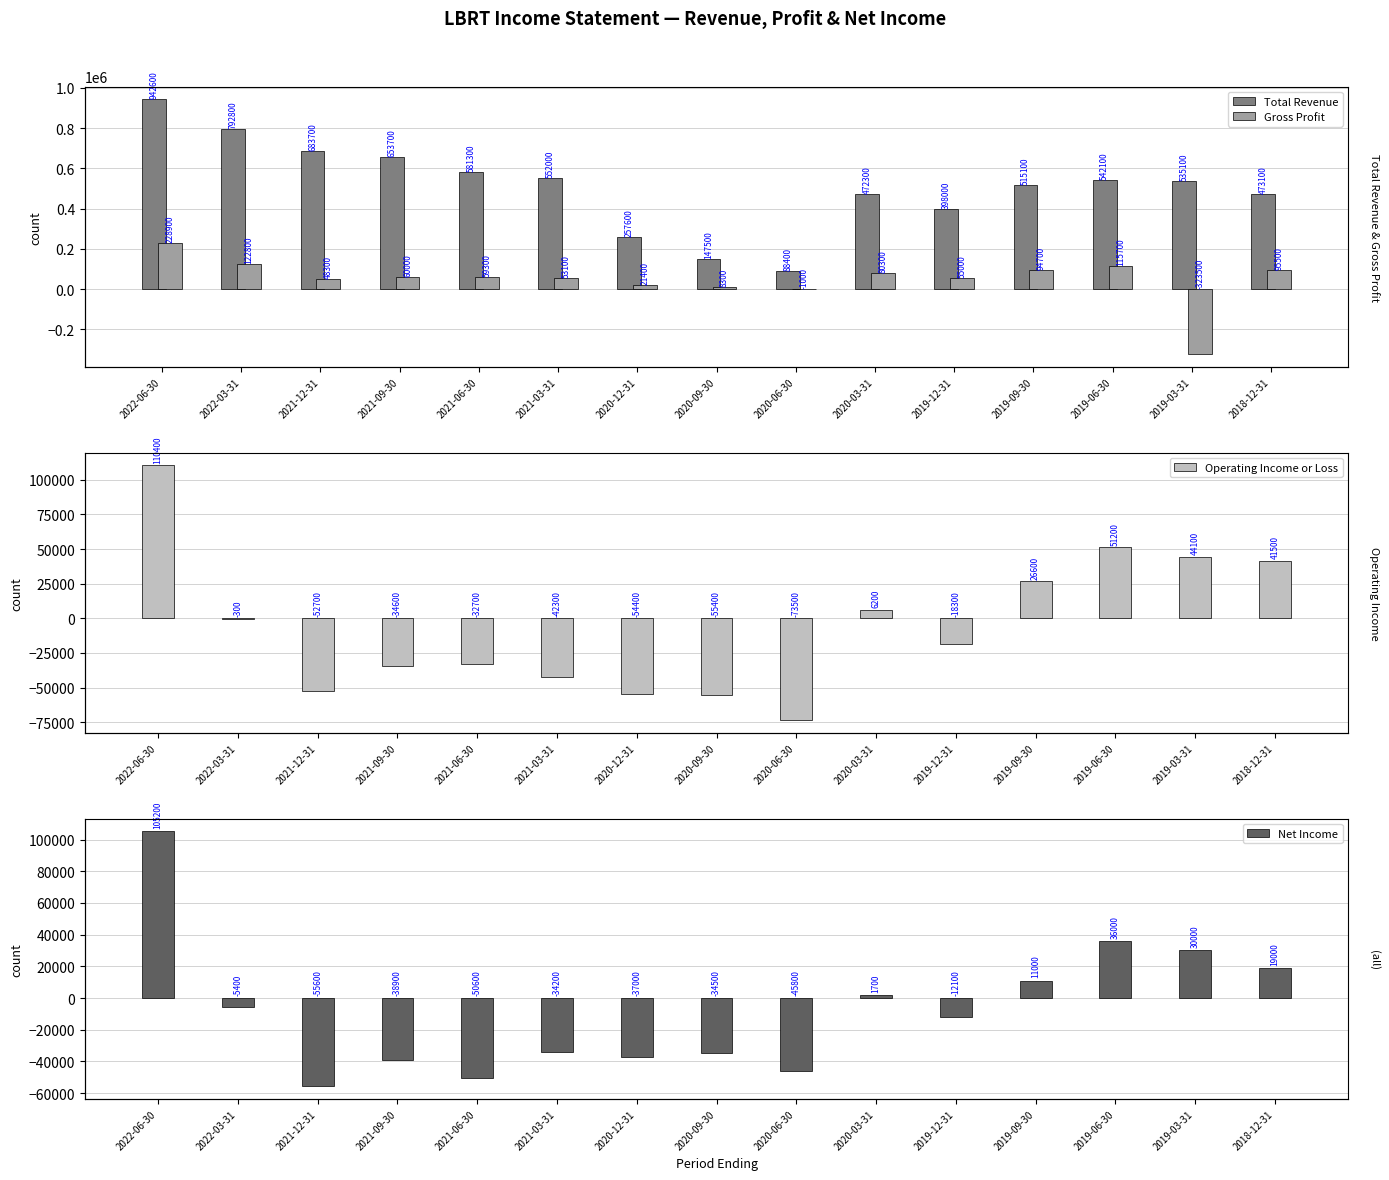

What is the difference between the Net Income values at 2020-12-31 and 2019-09-30?

48000